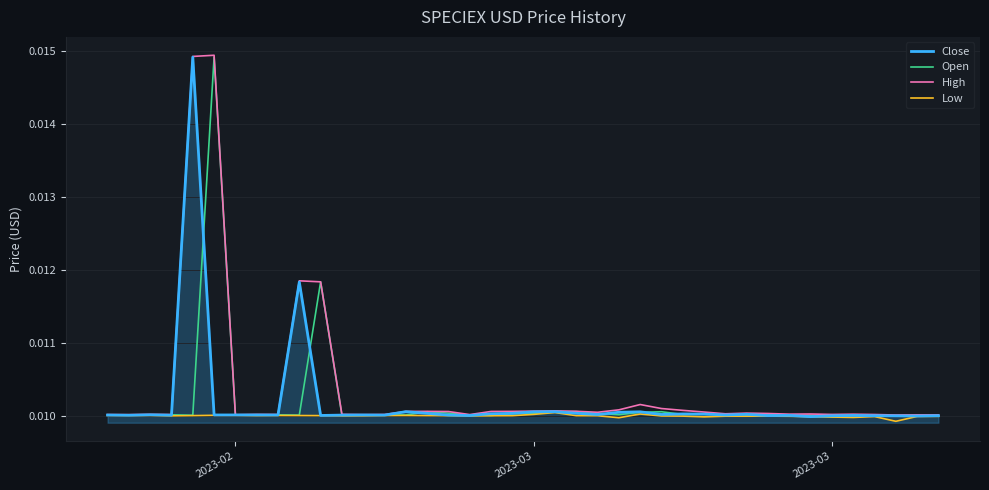

True or false: Close and Low cross at least once.

False